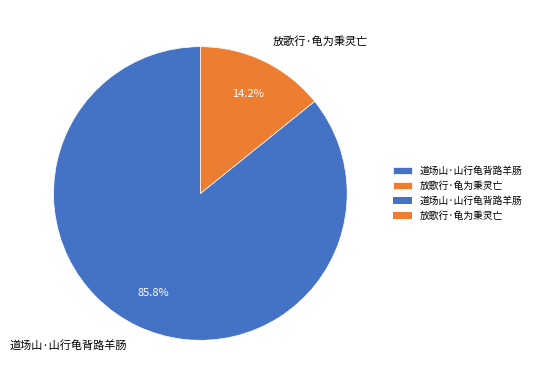

Is 放歌行·龟为秉灵亡 the majority of the pie?

No